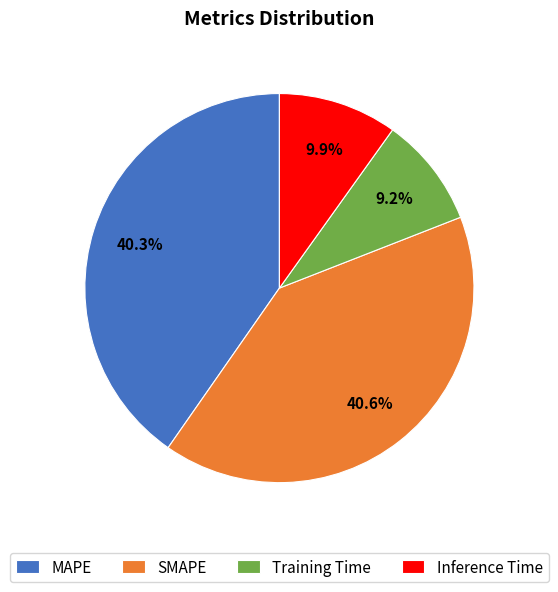

What percentage is the MAPE slice, to the nearest percent?

40%